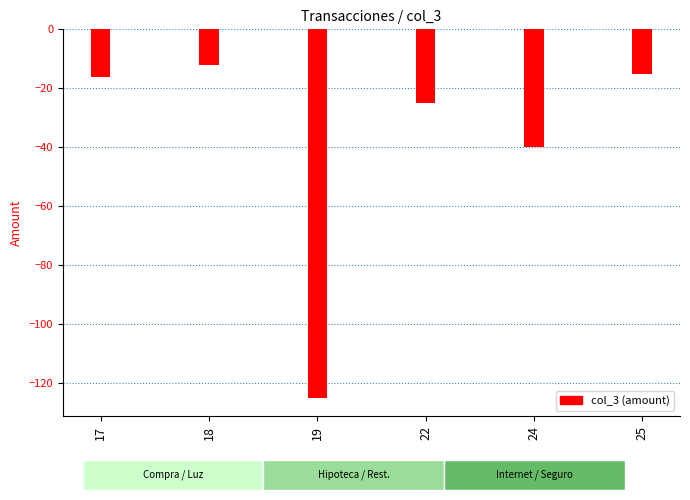

The chart shows a value of -223 at 19. True or false?

False